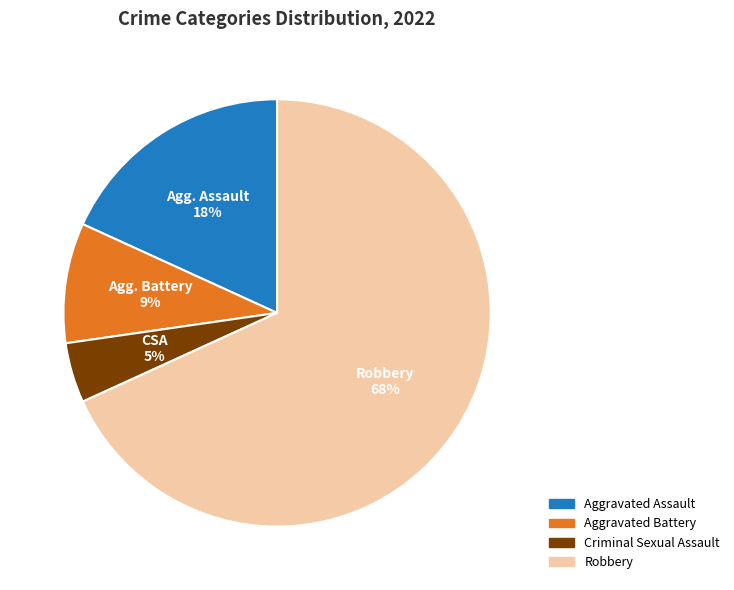

Between Aggravated Battery and Aggravated Assault, which is larger?

Aggravated Assault